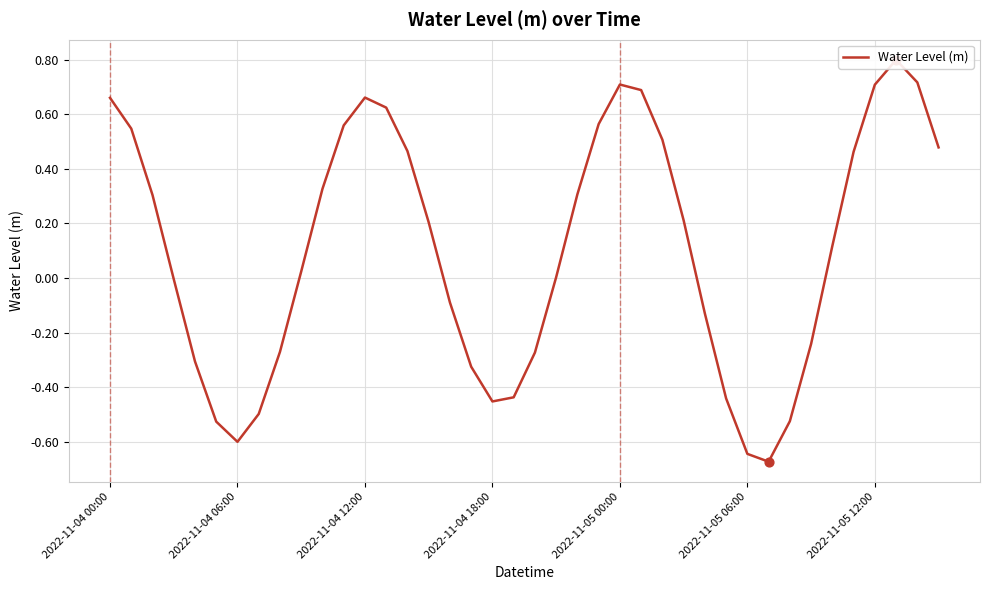

Between 35 and 2022-11-04 00:00, which is larger?

2022-11-04 00:00